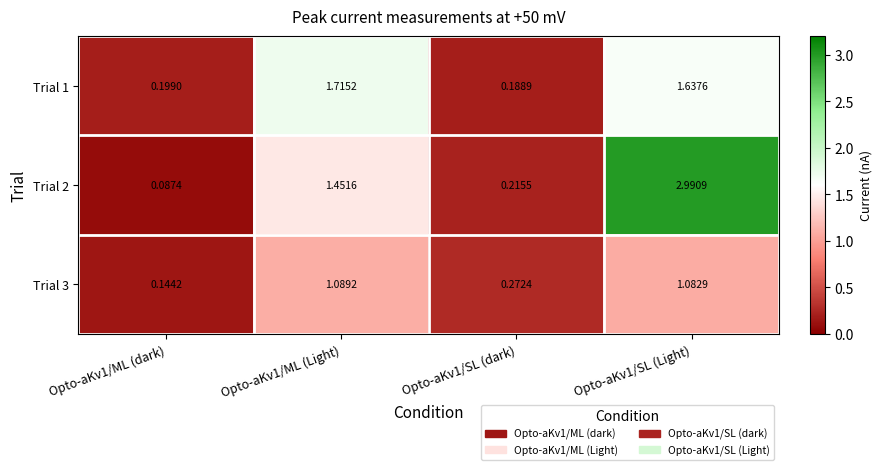

Is the value of Trial 3 at Opto-aKv1/SL (Light) greater than the value of Trial 1 at Opto-aKv1/ML (dark)?

Yes